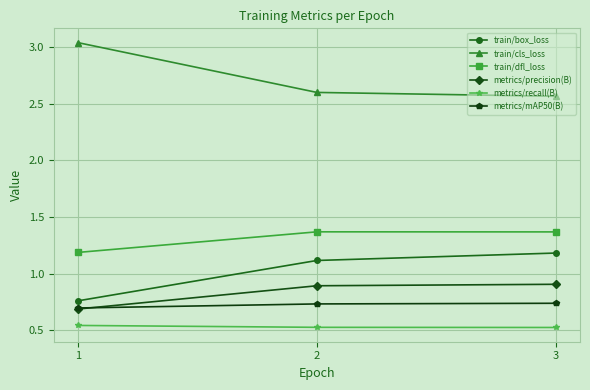

How many values in the train/box_loss series are below 1?

1